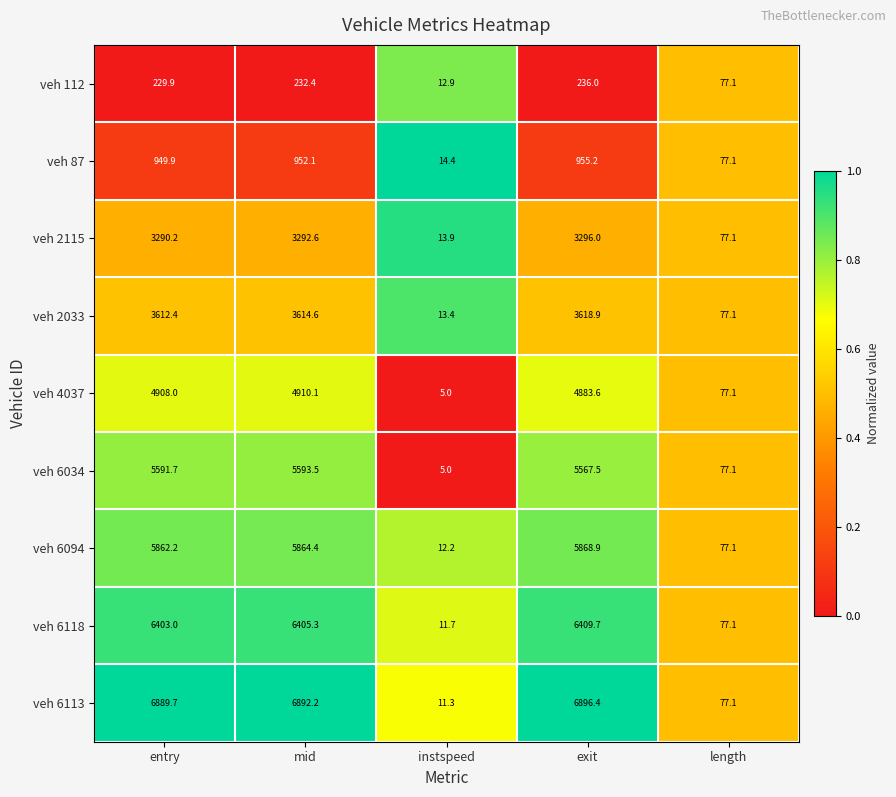

What is the average value of the veh 112 series?

157.7